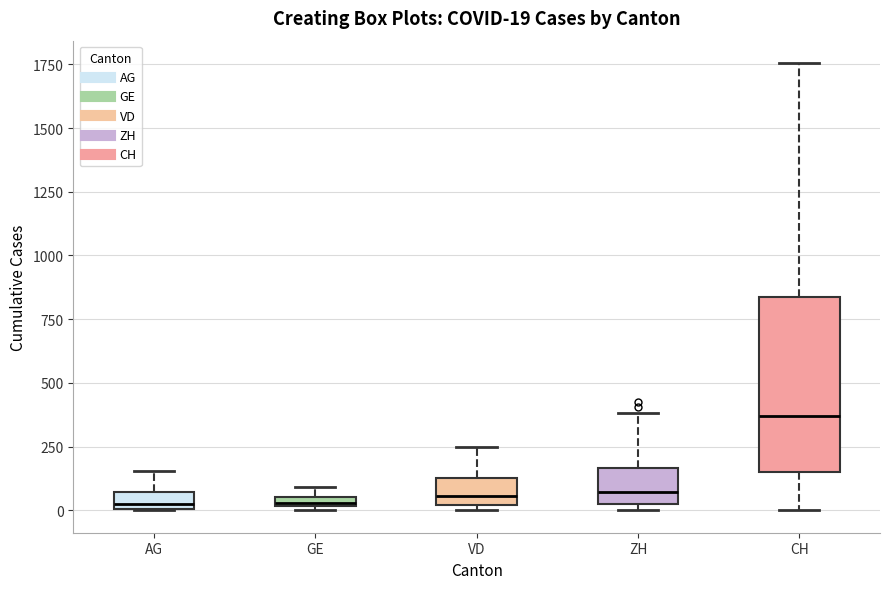

Comparing the boxes themselves (not the whiskers), which one is the tallest?

CH